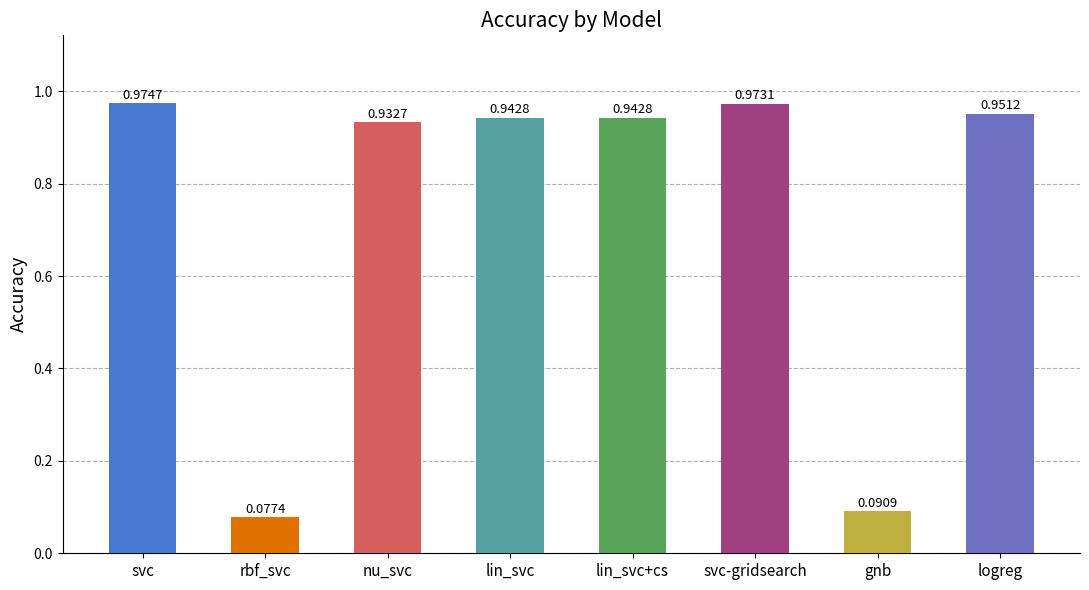

Which label corresponds to the smallest value in the chart?

rbf_svc